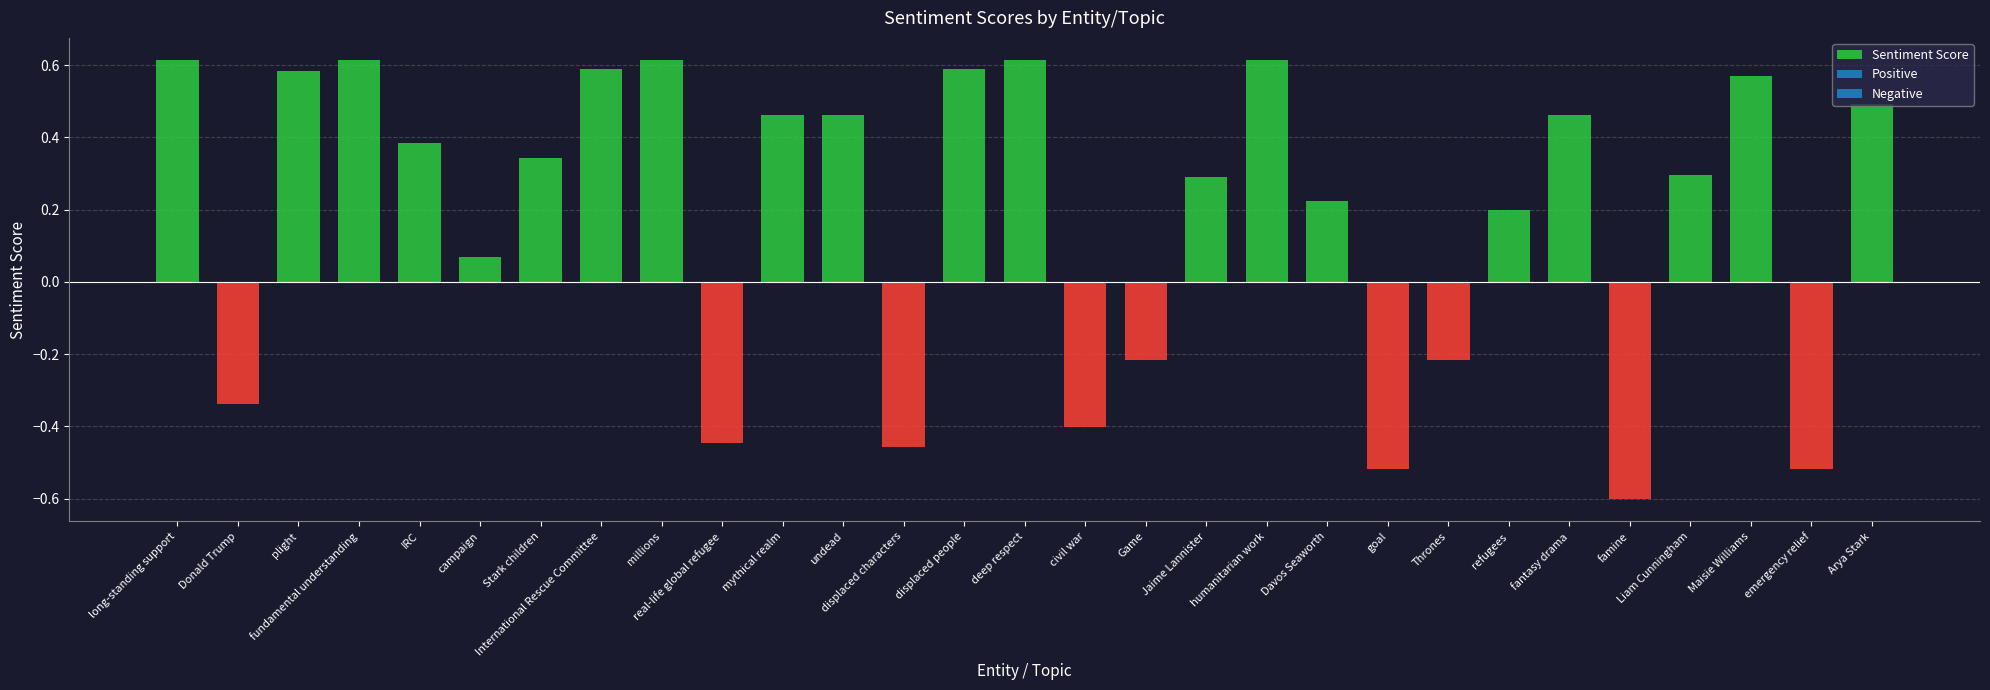

Count the number of categories in the chart.

29